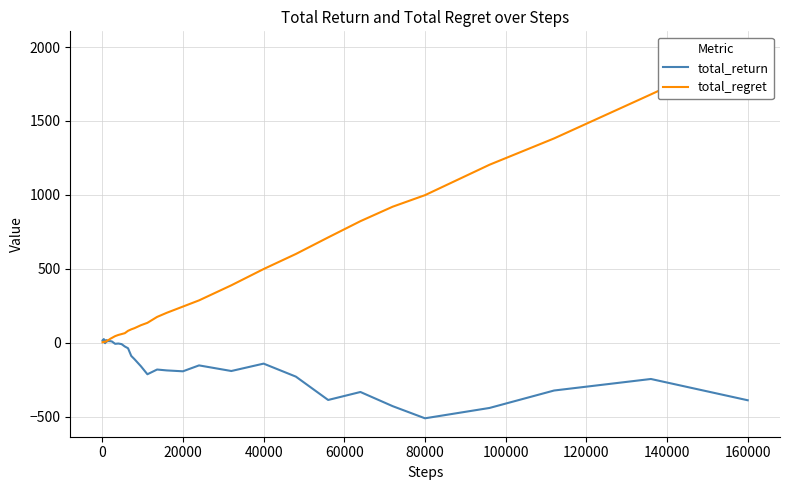

Reading left to right, extract all data points from this chart.

total_return: 14	8	4	22	24	16	6	-2	-4	0	18	6	14	10	10	8	-8	-6	-10	-26	-38	-90	-112	-160	-214	-182	-188	-194	-154	-192	-142	-230	-388	-334	-430	-512	-442	-324	-246	-390
total_regret: 2	2	4	4	6	6	6	6	6	6	8	10	16	18	26	32	44	52	58	64	80	90	98	118	134	174	202	244	286	388	498	600	712	822	920	998	1204	1382	1680	1982